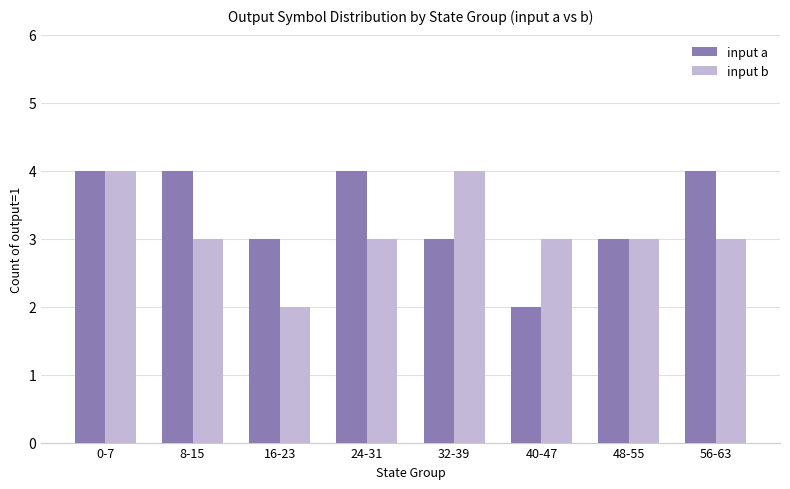

What are all the series names shown in the legend?

input a, input b